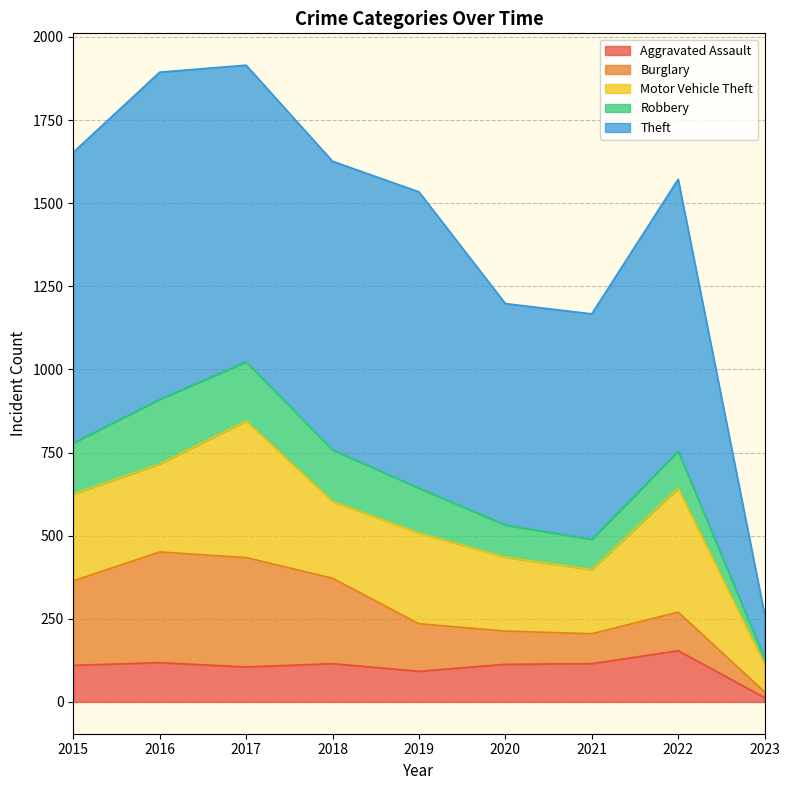

What are all the series names shown in the legend?

Aggravated Assault, Burglary, Motor Vehicle Theft, Robbery, Theft